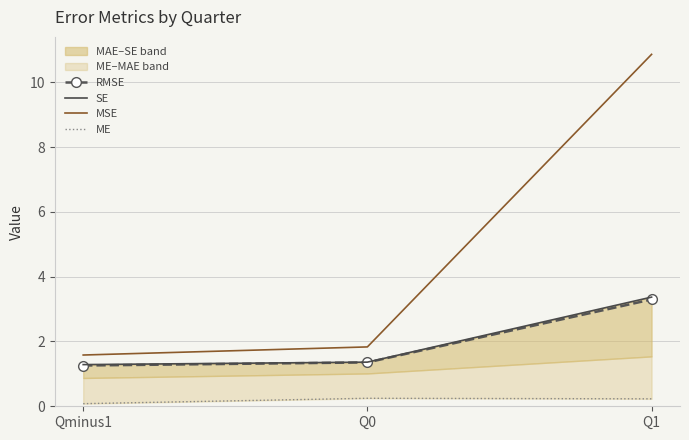

What are all the series names shown in the legend?

RMSE, SE, MSE, ME